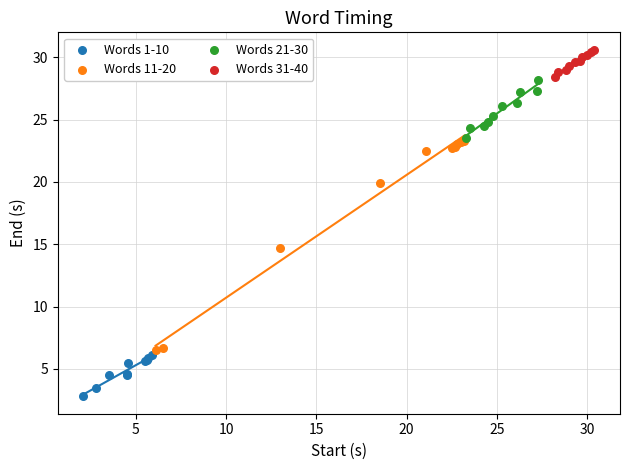

Which series reaches the maximum Y coordinate?

Words 31-40